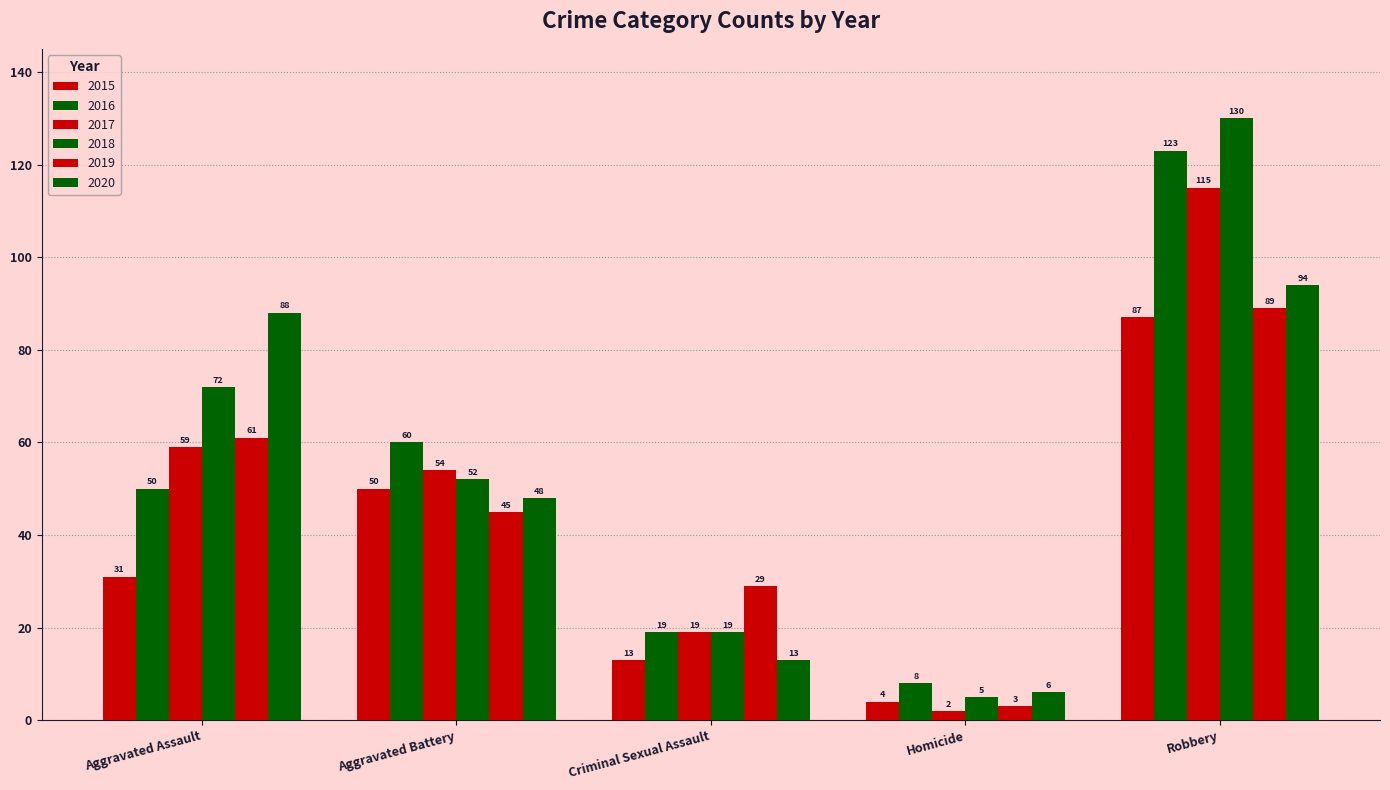

List the series in order of their peak value, highest first.

2018, 2016, 2017, 2020, 2019, 2015